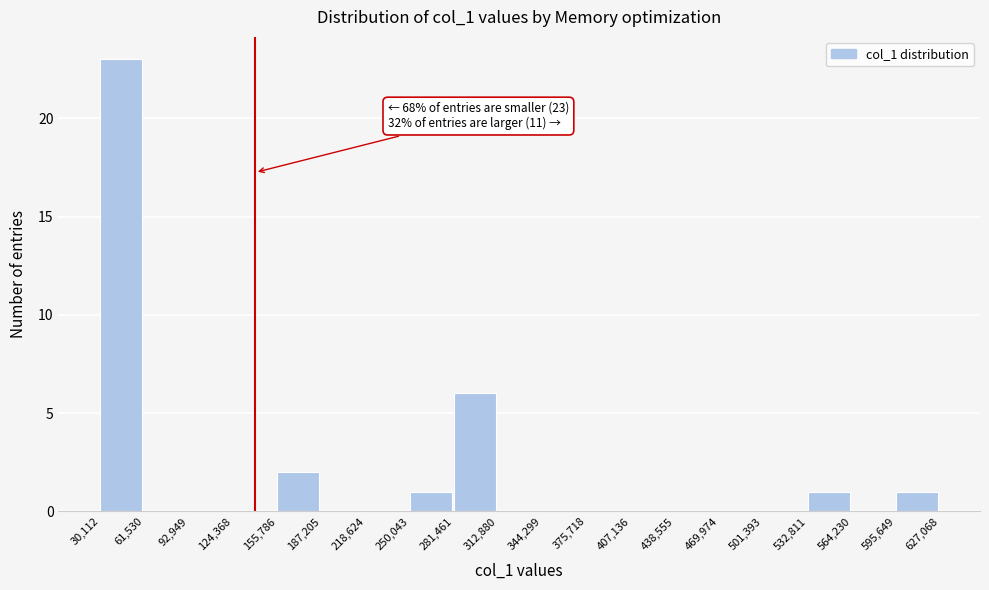

Which range on the x-axis has the tallest bar?

30,112 to 61,530